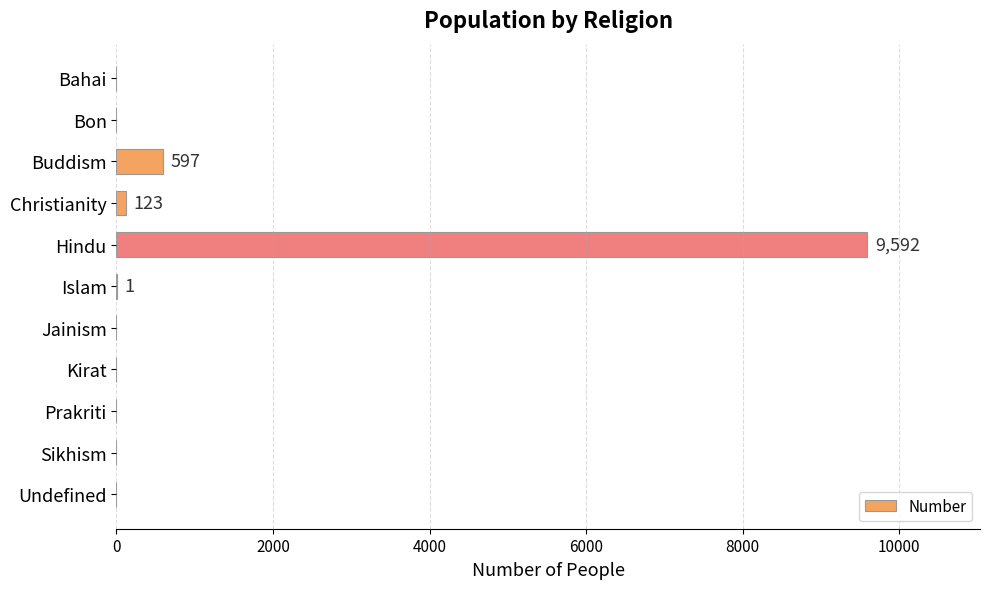

Which label corresponds to the largest value in the chart?

Hindu